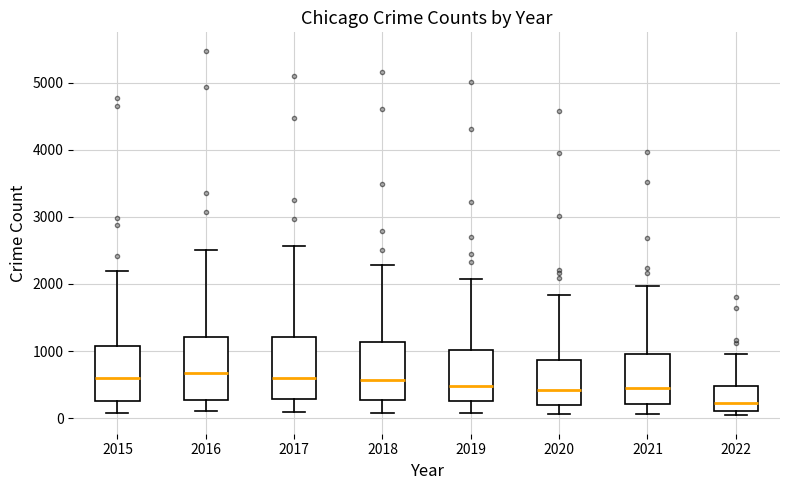

Reading left to right, transcribe this box plot: for each box, give where its median line is, the range the box spans, and where its two whiskers end, as read against the y-axis. The values are not printed on the chart, so give them approximately, as read against the axis.

2015: median 600, box 300 to 1100, whiskers 100 to 2200
2016: median 700, box 300 to 1200, whiskers 100 to 2500
2017: median 600, box 300 to 1200, whiskers 100 to 2600
2018: median 600, box 300 to 1100, whiskers 100 to 2300
2019: median 500, box 300 to 1000, whiskers 100 to 2100
2020: median 400, box 200 to 900, whiskers 100 to 1800
2021: median 500, box 200 to 1000, whiskers 100 to 2000
2022: median 200, box 100 to 500, whiskers 0 to 1000